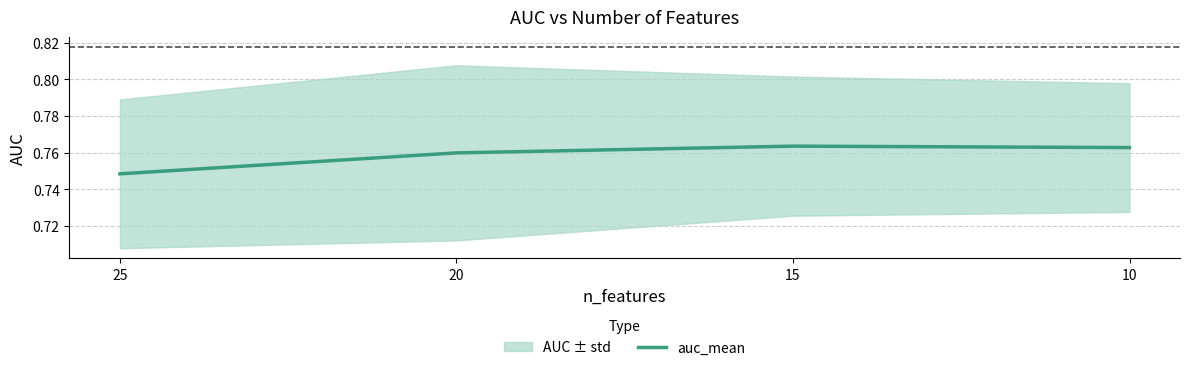

Which category has the highest value across all series?

15